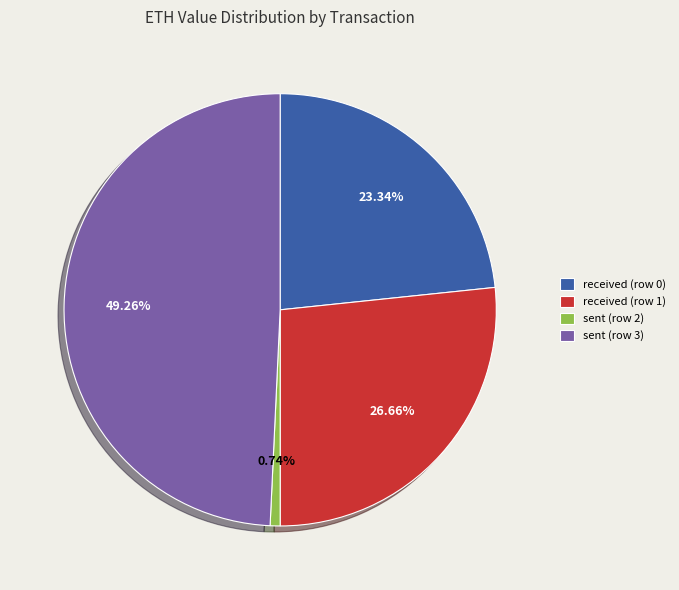

What percentage is the sent (row 3) slice, to the nearest percent?

49%